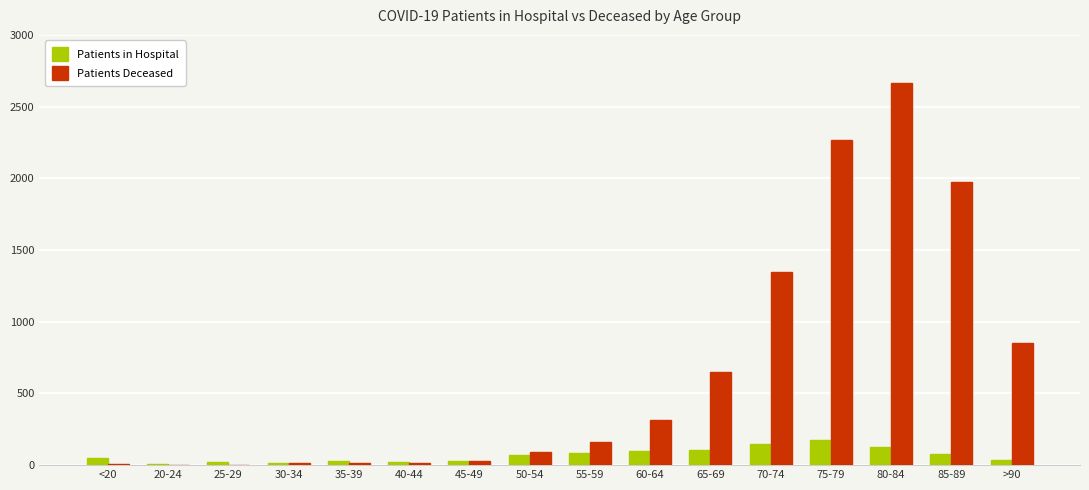

Between 40-44 and 80-84, which series saw the biggest shift?

Patients Deceased